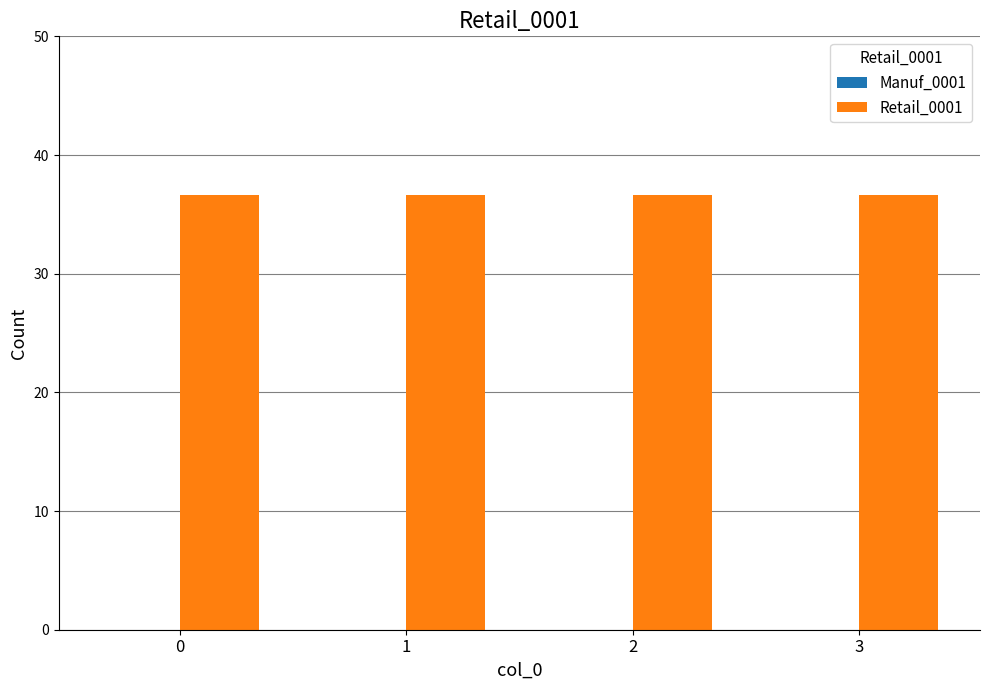

Is it true that Manuf_0001 equals 0.0 at 1?

True